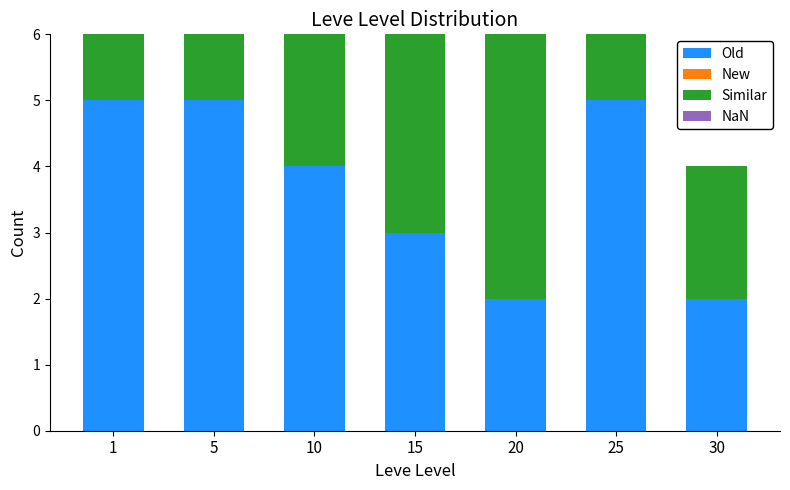

How many categories are shown in the chart?

7